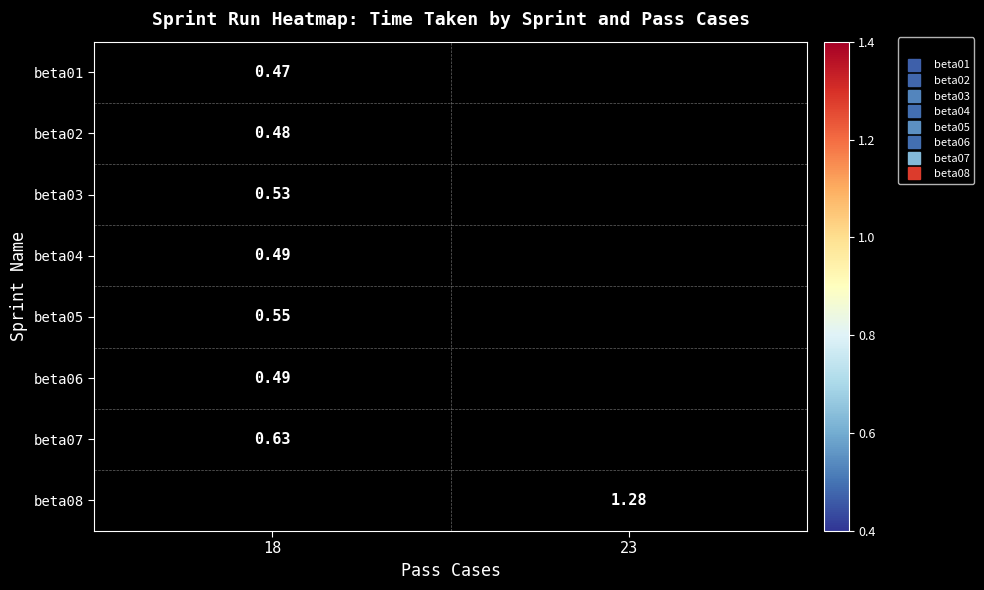

Count the number of categories in the chart.

2